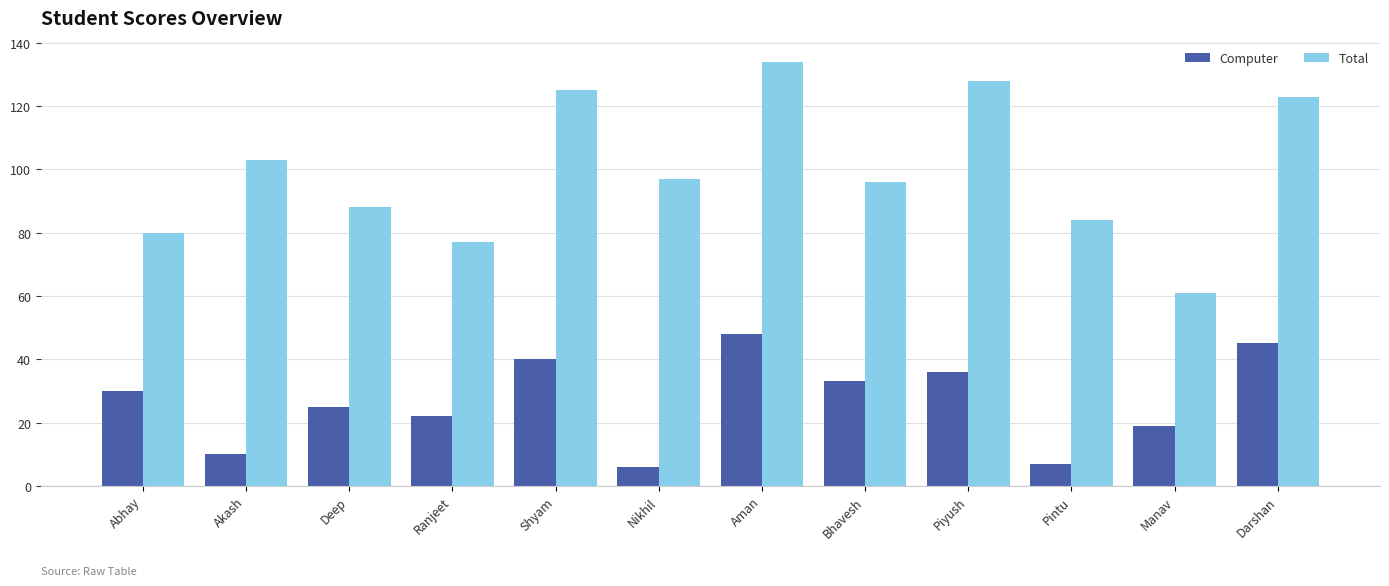

Which category has the lowest value in the Total series?

Manav